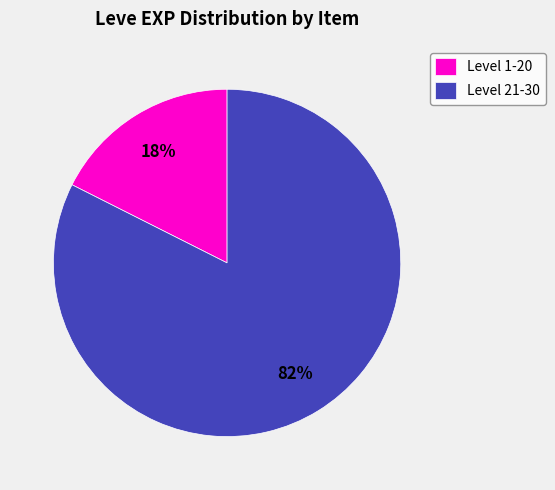

Which category accounts for the majority?

Level 21-30